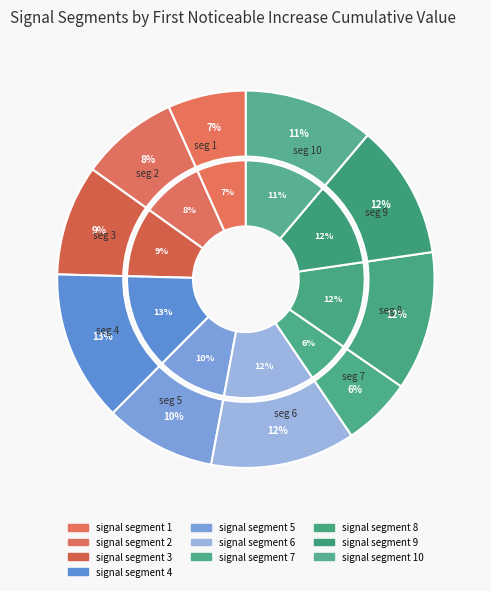

The signal segment 3 slice represents 17% of the pie. True or false?

False